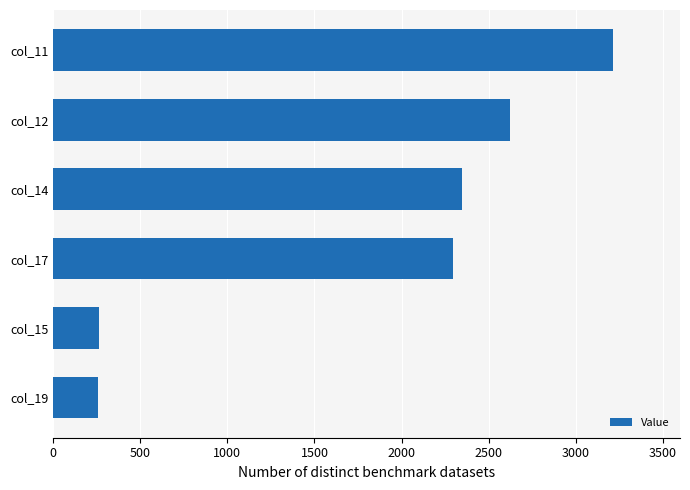

Is it true that the value at col_14 is 2346?

True